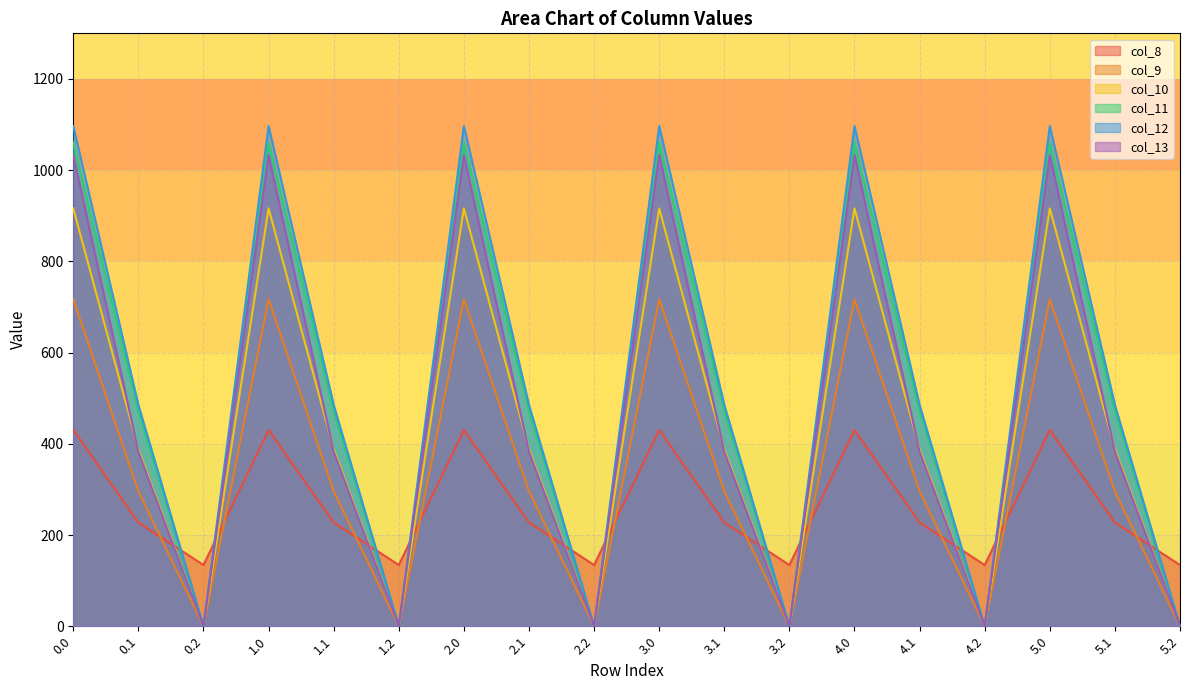

Between which two adjacent categories do col_11 and col_8 first intersect?

0.1 and 0.2